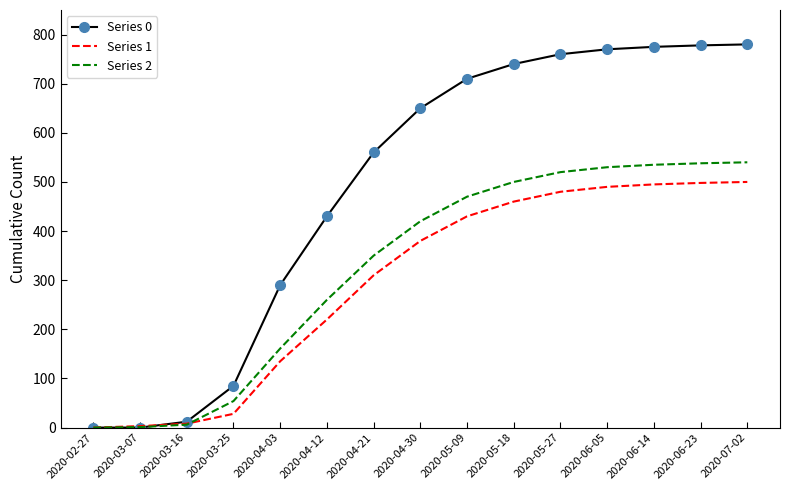

Rank the series at 2020-04-03 from highest to lowest value.

Series 0, Series 2, Series 1